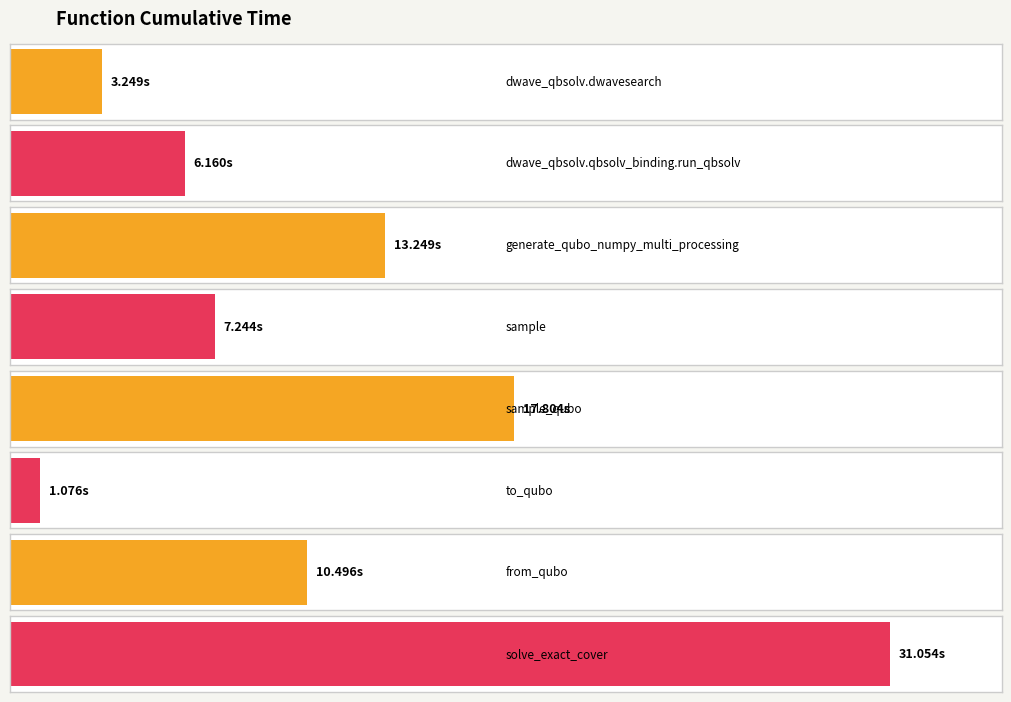

Which category has the lowest value across all series?

to_qubo